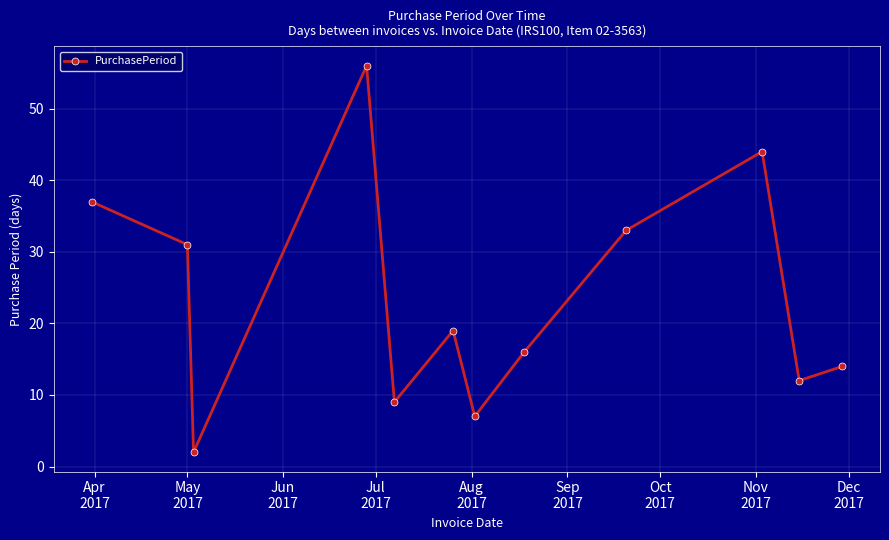

How many lines are shown in the chart?

1